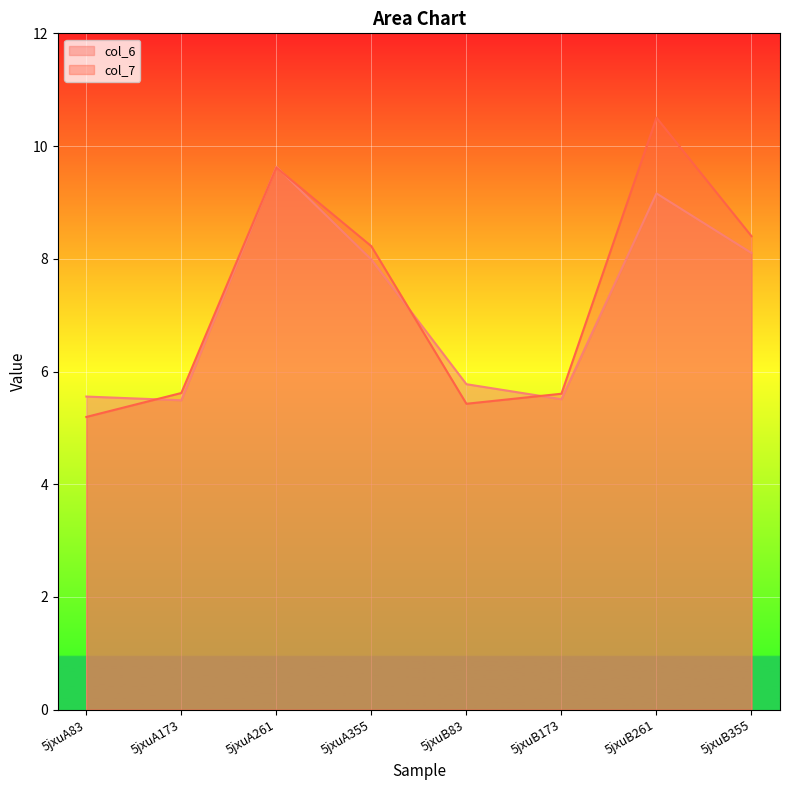

How many values in the col_6 series exceed 7?

4